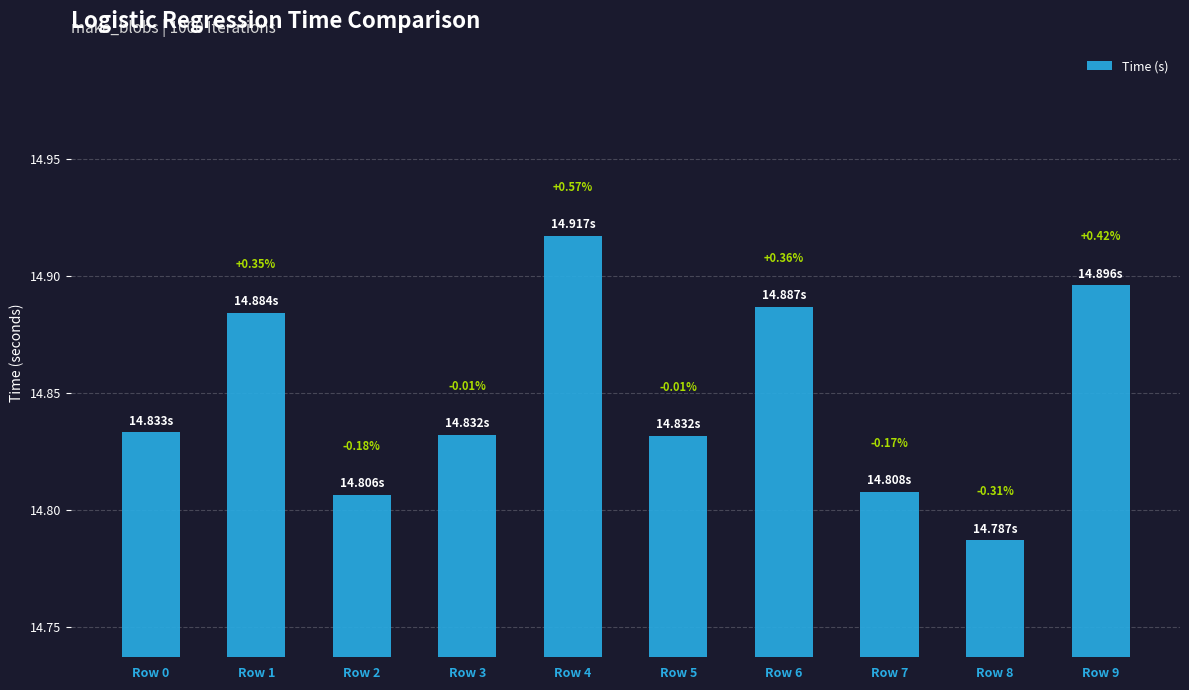

Between Row 7 and Row 0, which is larger?

Row 0